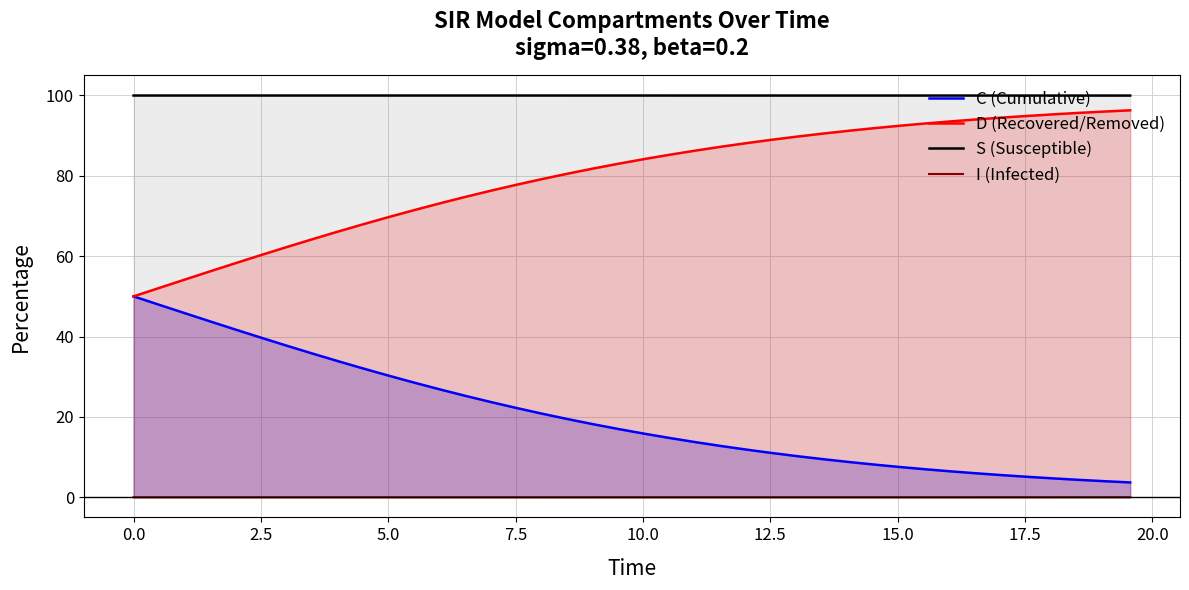

List the series in order of their overall mean, lowest first.

I (Infected), C (Cumulative), D (Recovered/Removed), S (Susceptible)